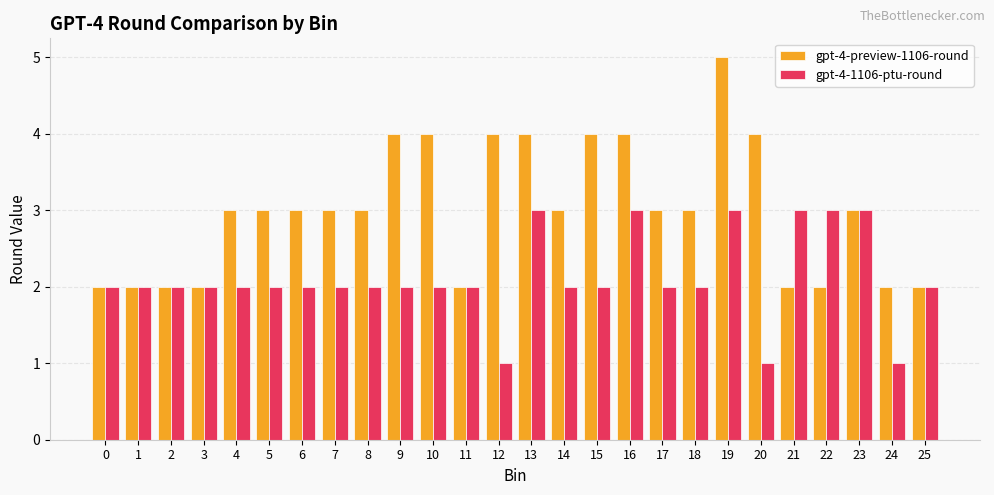

Which series has the largest range (max minus min)?

gpt-4-preview-1106-round